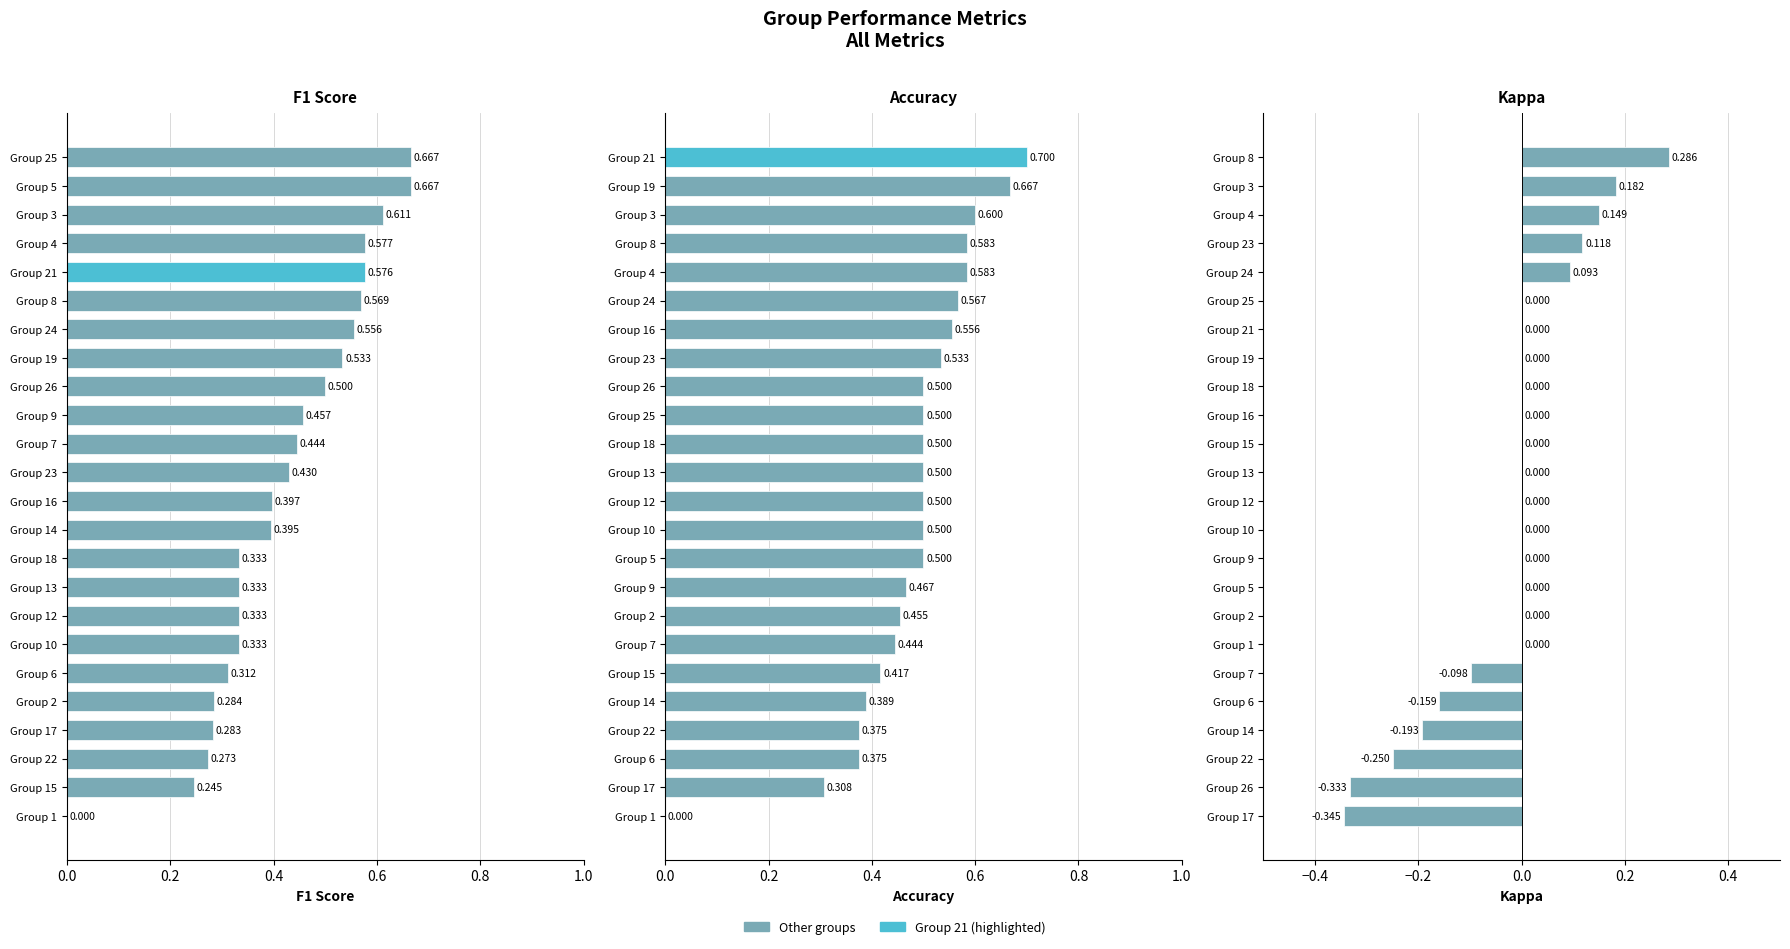

Which series has the largest range (max minus min)?

Accuracy